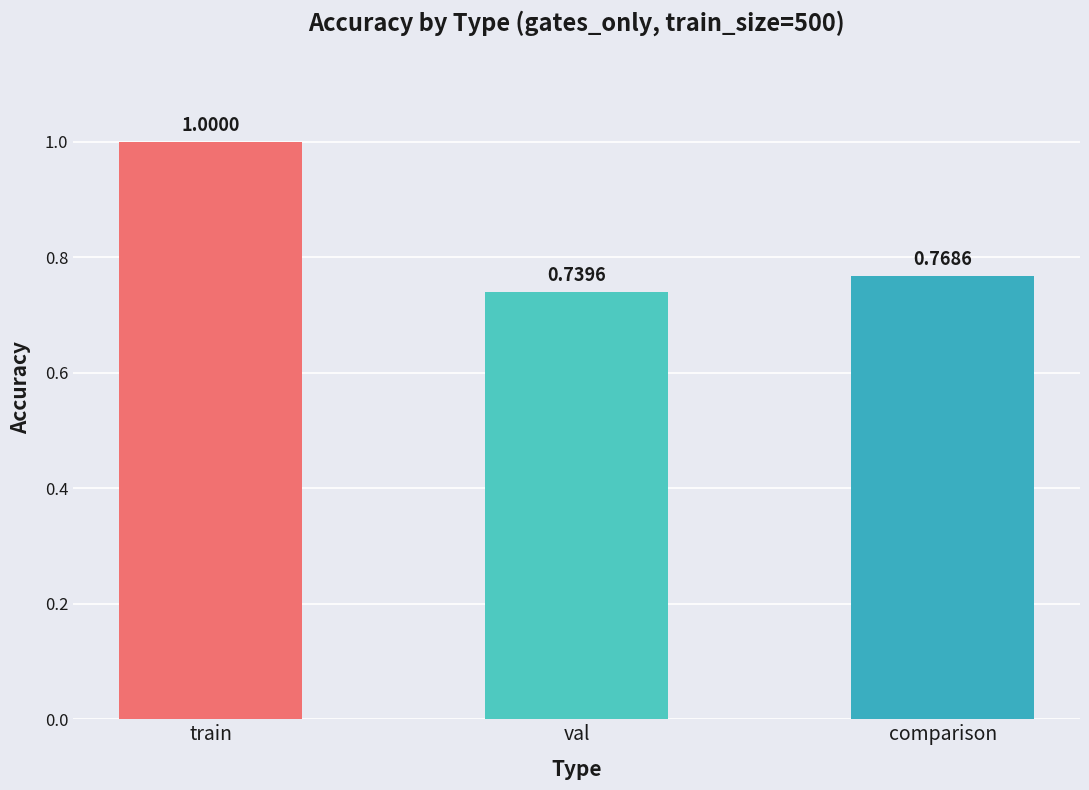

What is the label of the 3rd bar from the left?

comparison